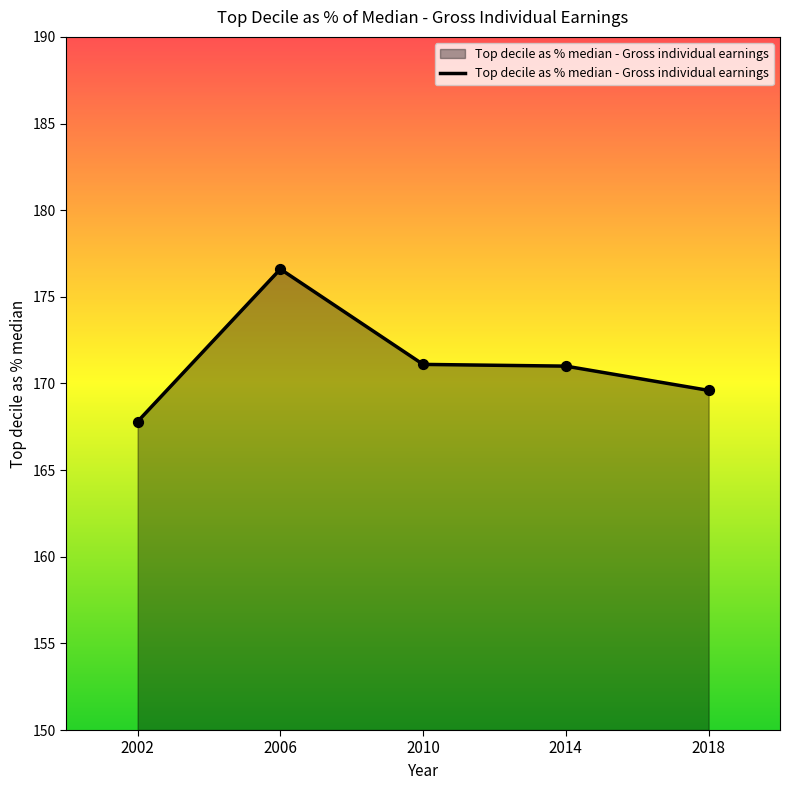

Approximately how many times larger is the value at 2010 compared to 2014?

1.0